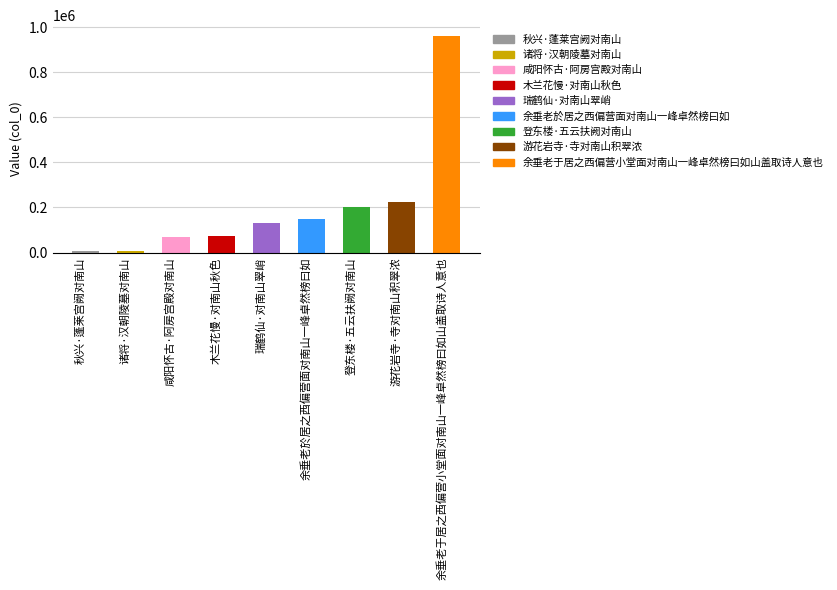

What is the sum of the values at 瑞鹤仙·对南山翠峭 and 余垂老於居之西偏营面对南山一峰卓然榜曰如?

281746